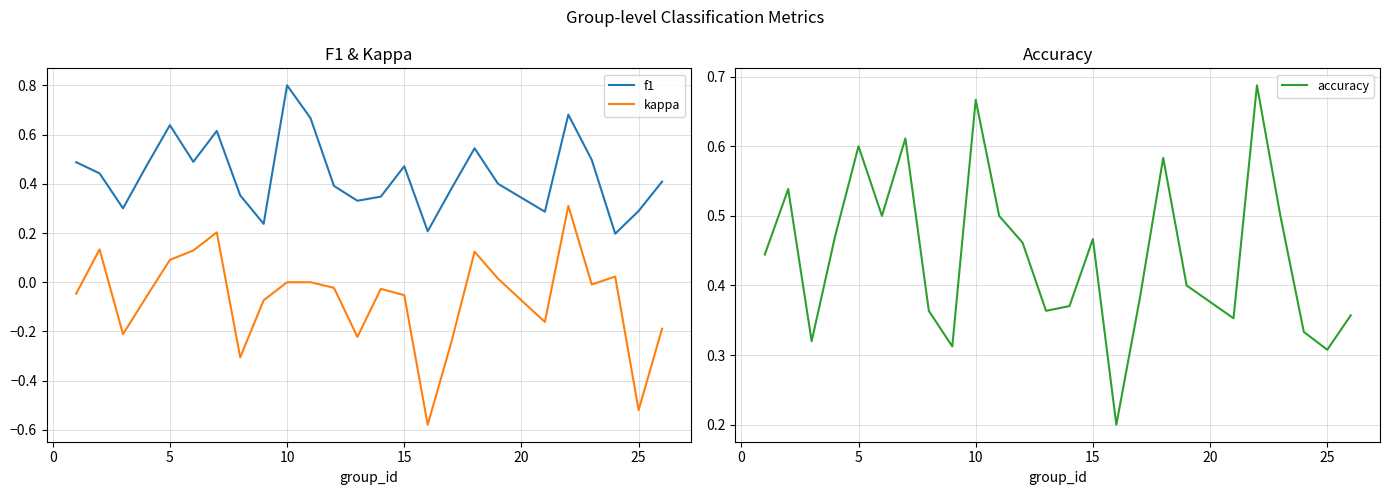

True or false: f1 and kappa intersect in this chart.

False